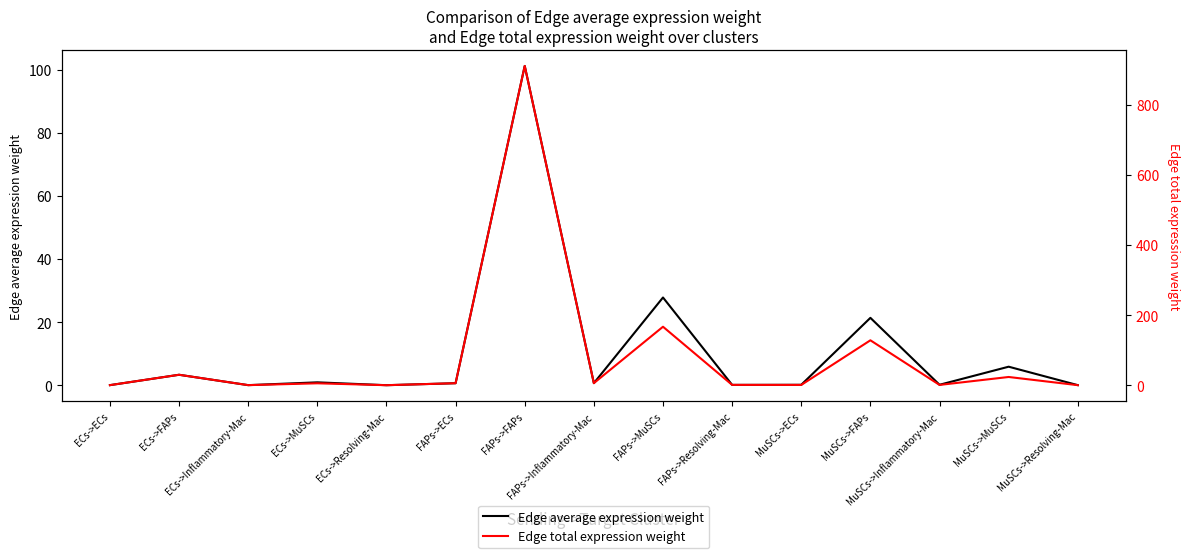

True or false: Edge average expression weight and Edge total expression weight intersect in this chart.

False